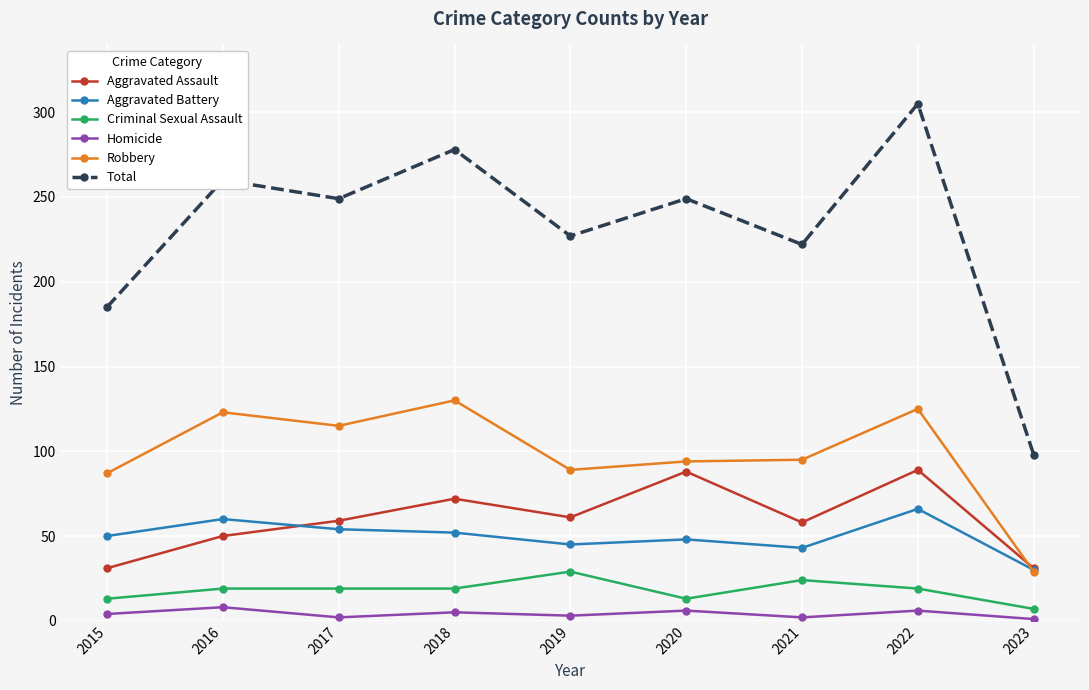

Which series has the largest total across all categories?

Total